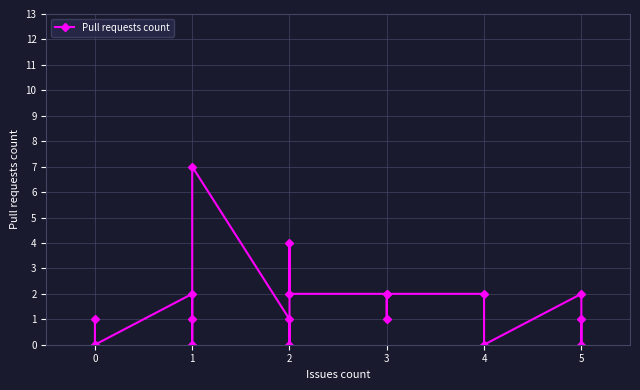

The value at 4 is 1. True or false?

False